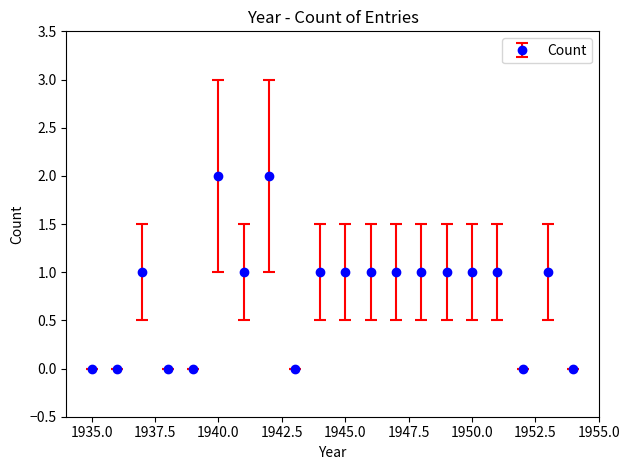

What is the sum of all values?

15